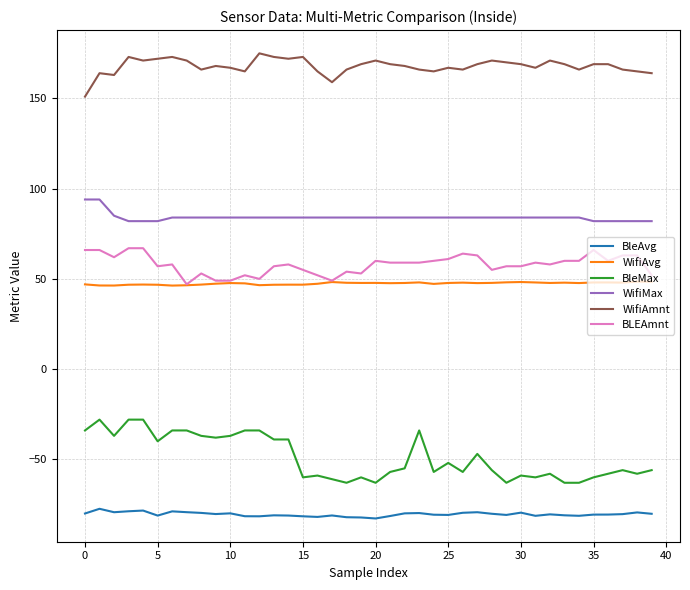

Which series has the largest total across all categories?

WifiAmnt